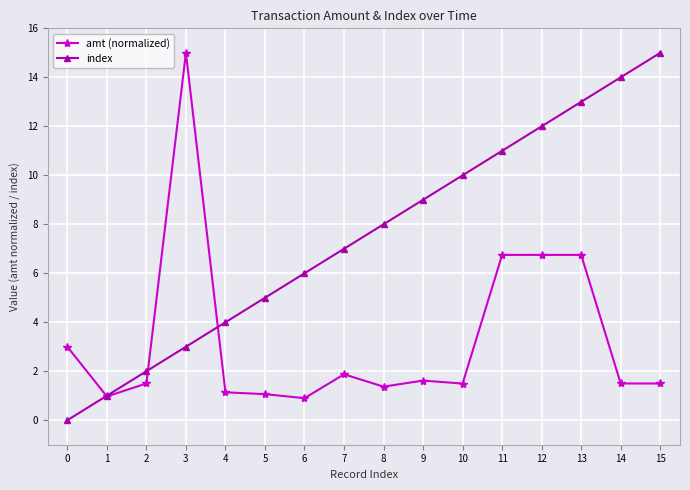

What is the spread (max minus min) of values at 6?

5.1